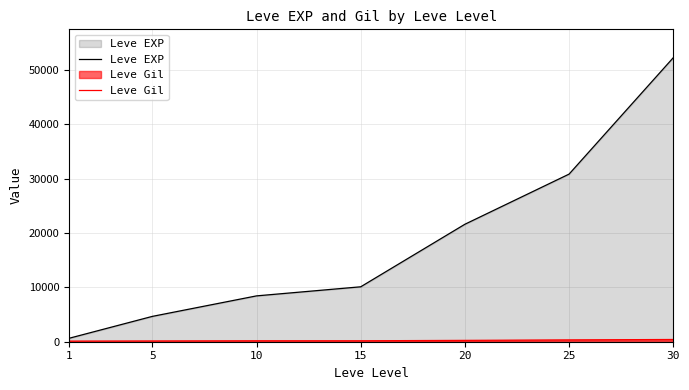

True or false: Leve Gil and Leve EXP intersect in this chart.

False